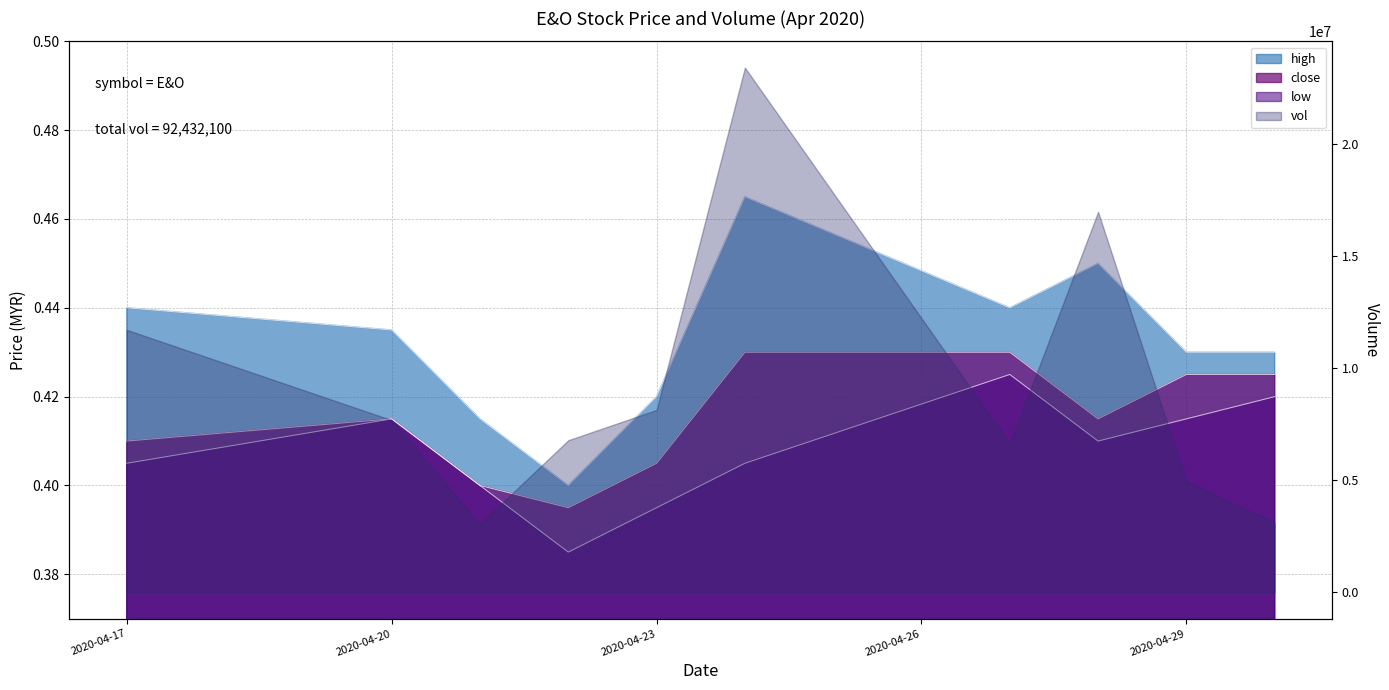

Is the value of high at 2020-04-27 greater than the value of close at 2020-04-21?

Yes